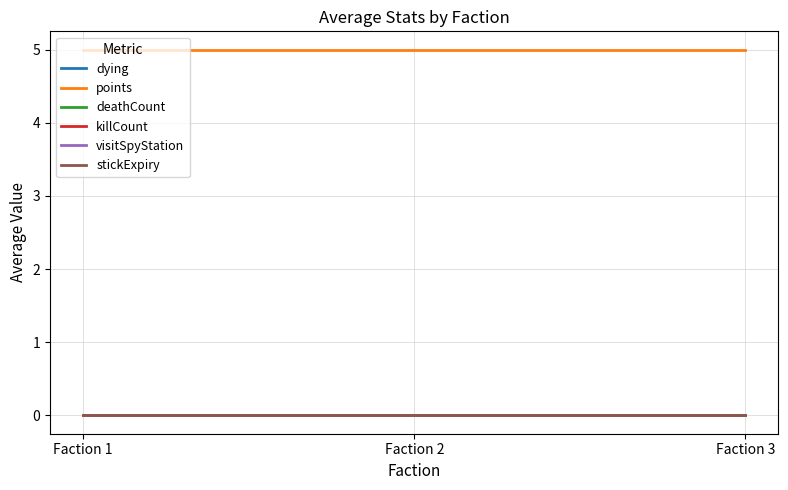

Does the chart display data point markers on the line(s)?

No